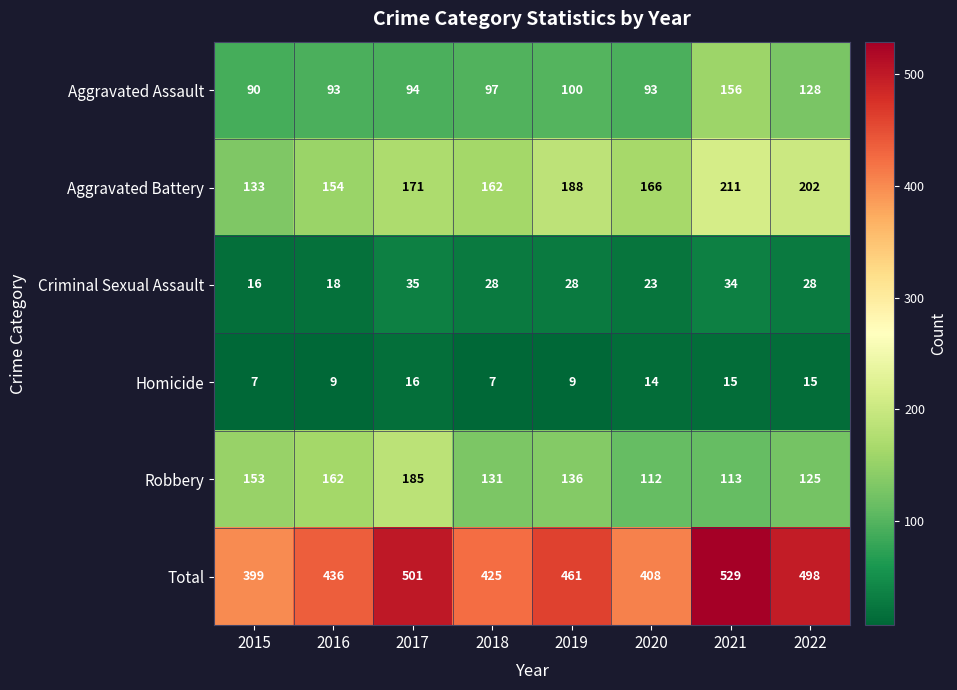

How many series are shown in this chart?

6